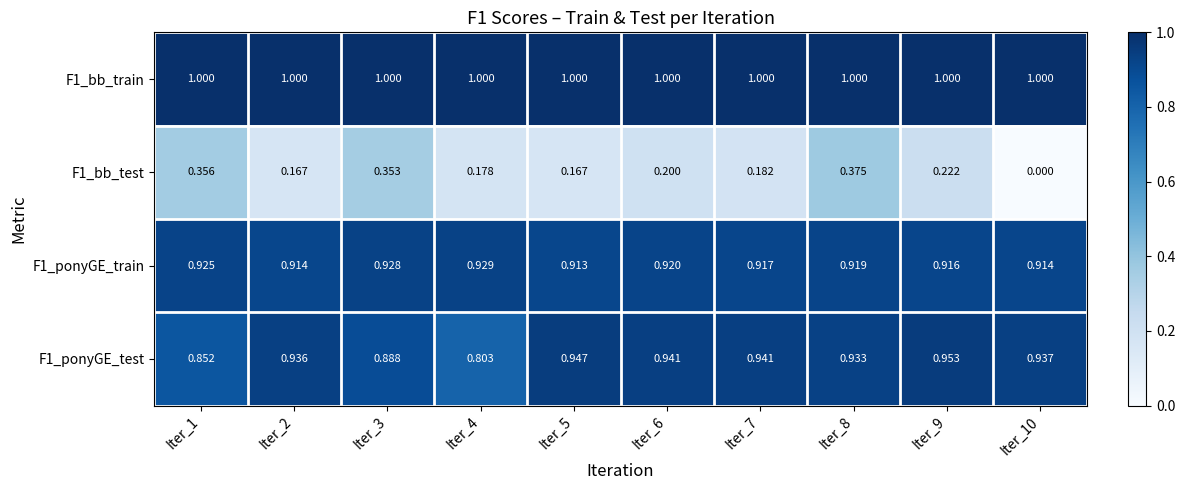

Is the value of F1_bb_test at Iter_10 greater than the value of F1_ponyGE_train at Iter_4?

No